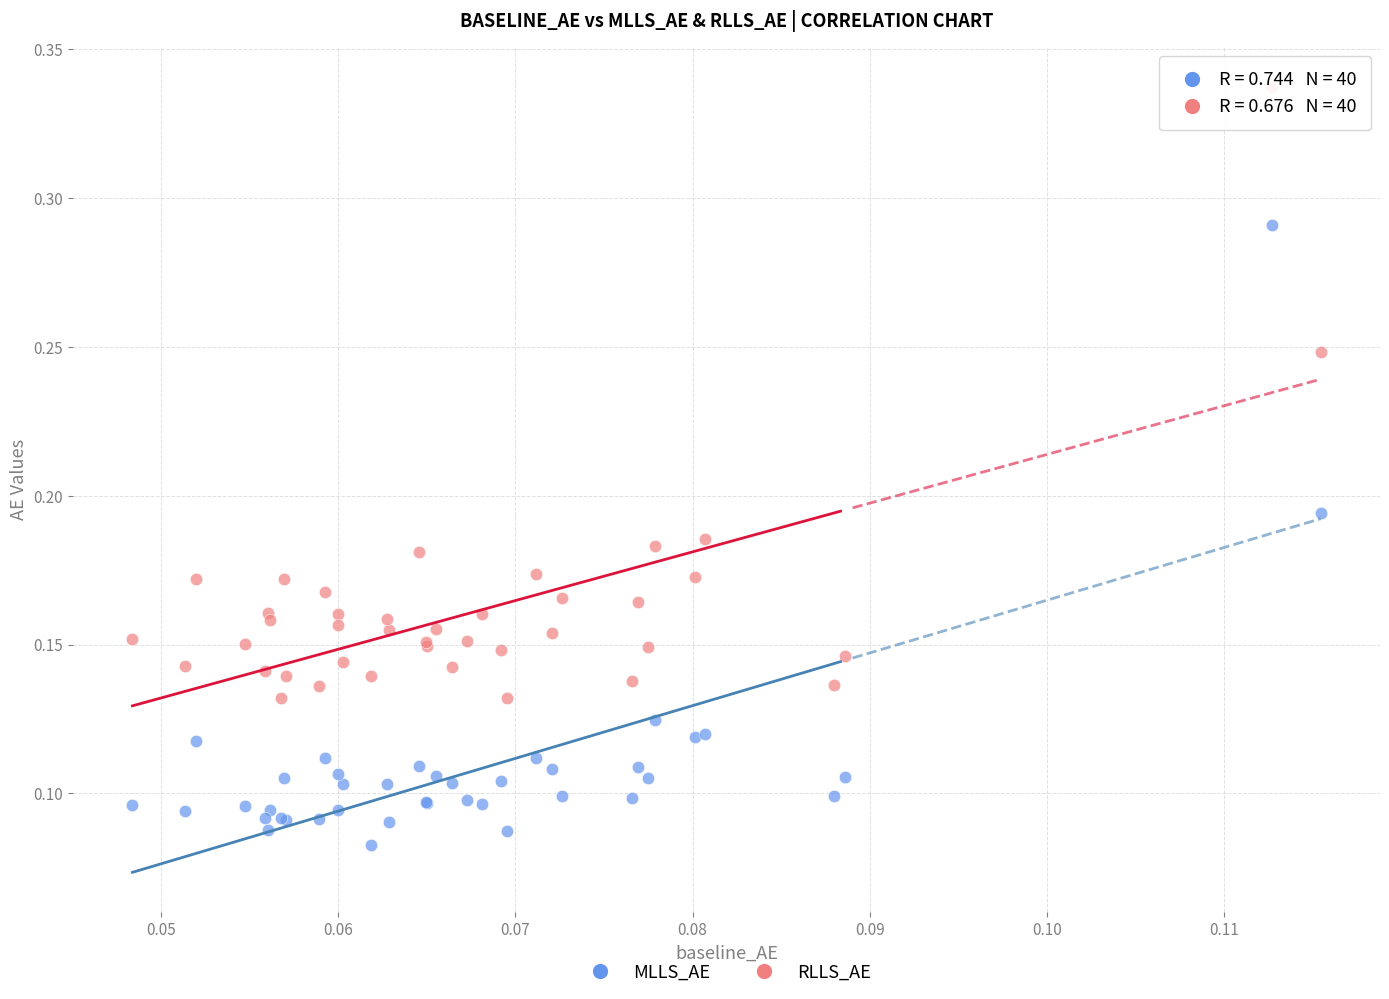

Which series contains the highest Y value?

RLLS_AE